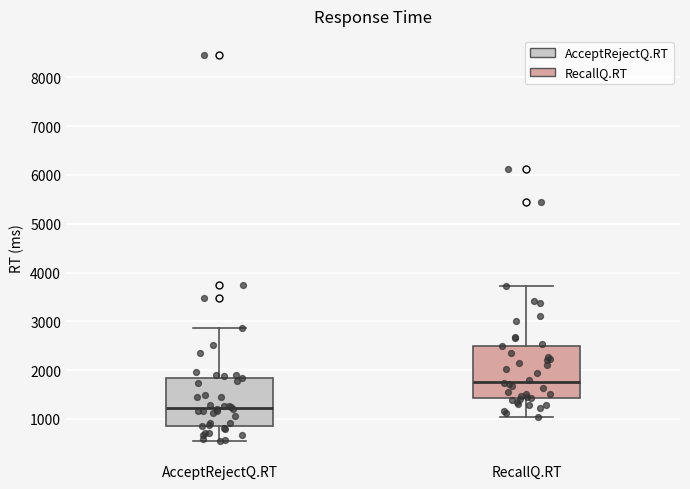

Where is the upper edge of the box for RecallQ.RT on the y-axis? The values are not printed on the chart, so give them approximately, as read against the axis.

2500